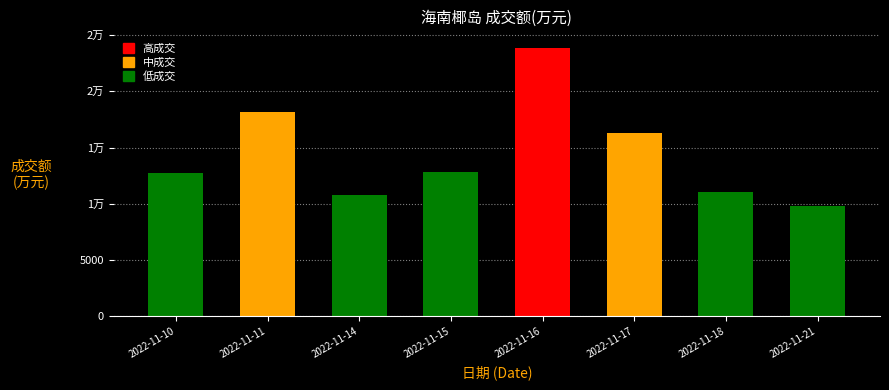

Approximately how many times larger is the value at 2022-11-14 compared to 2022-11-17?

0.7